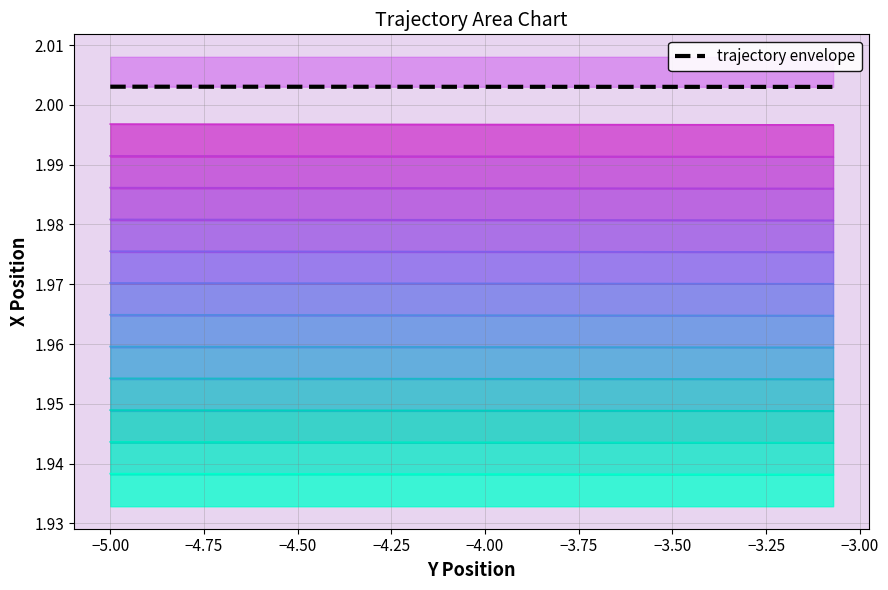

What is the greatest value displayed?

2.0